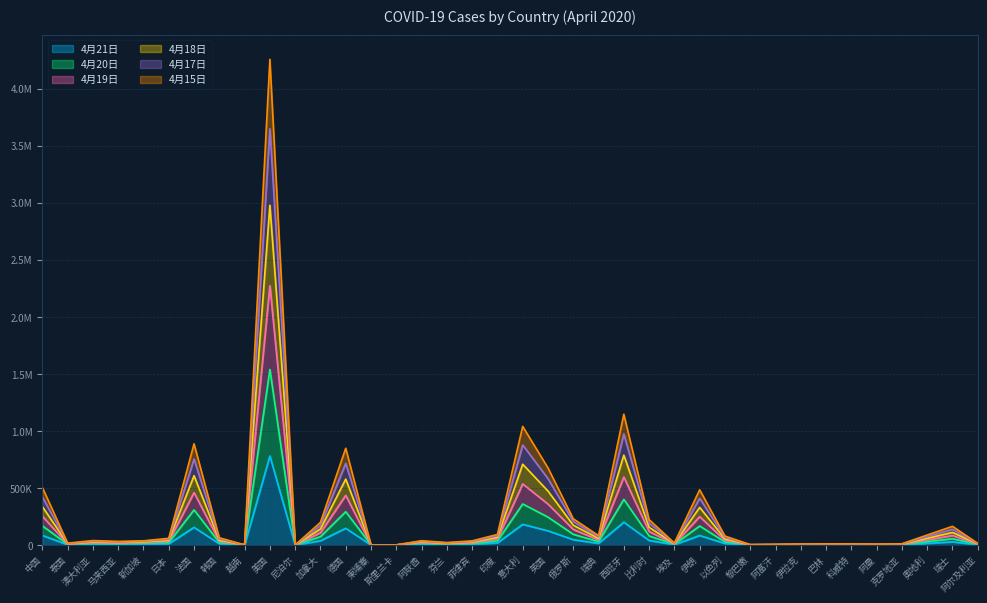

At which label is 4月21日 closest to 390434?

西班牙